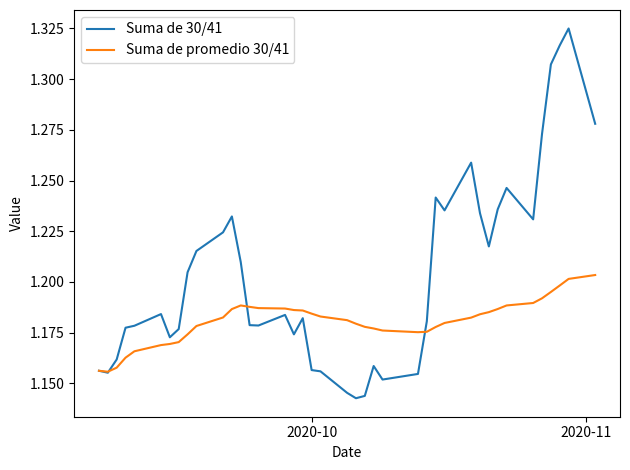

Which series has the largest total across all categories?

Suma de 30/41